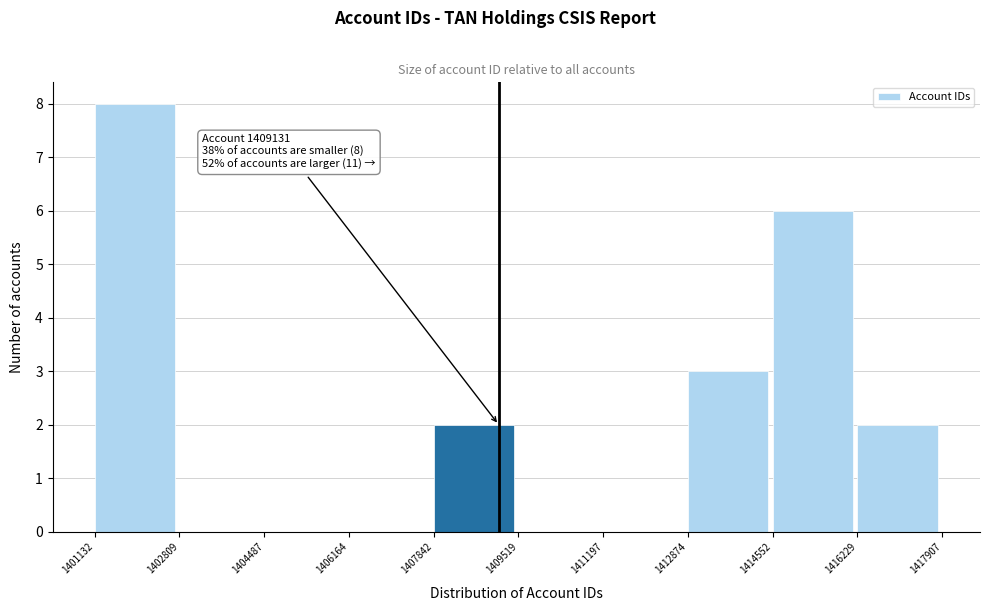

Over which range of the x-axis is the bar tallest?

1401132 to 1402809